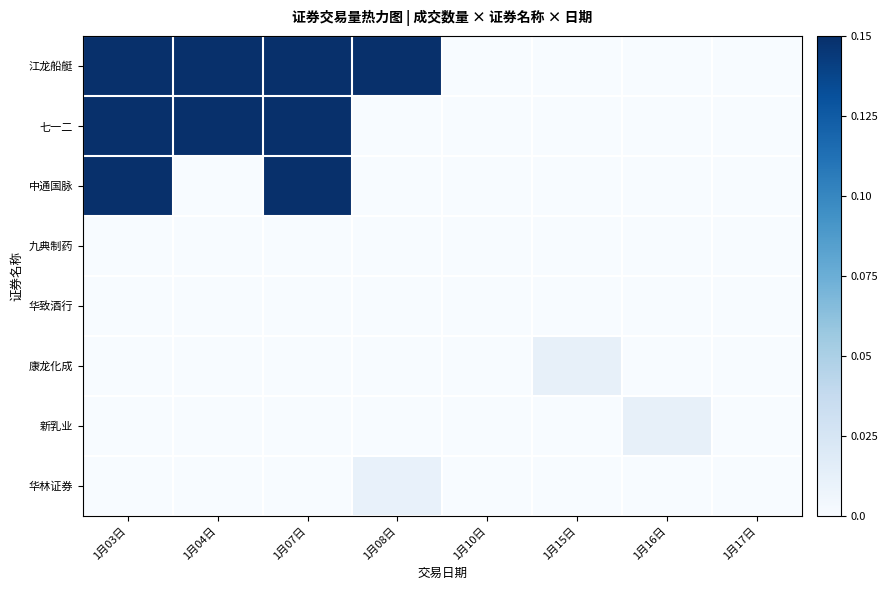

How many data points does each series have?

8